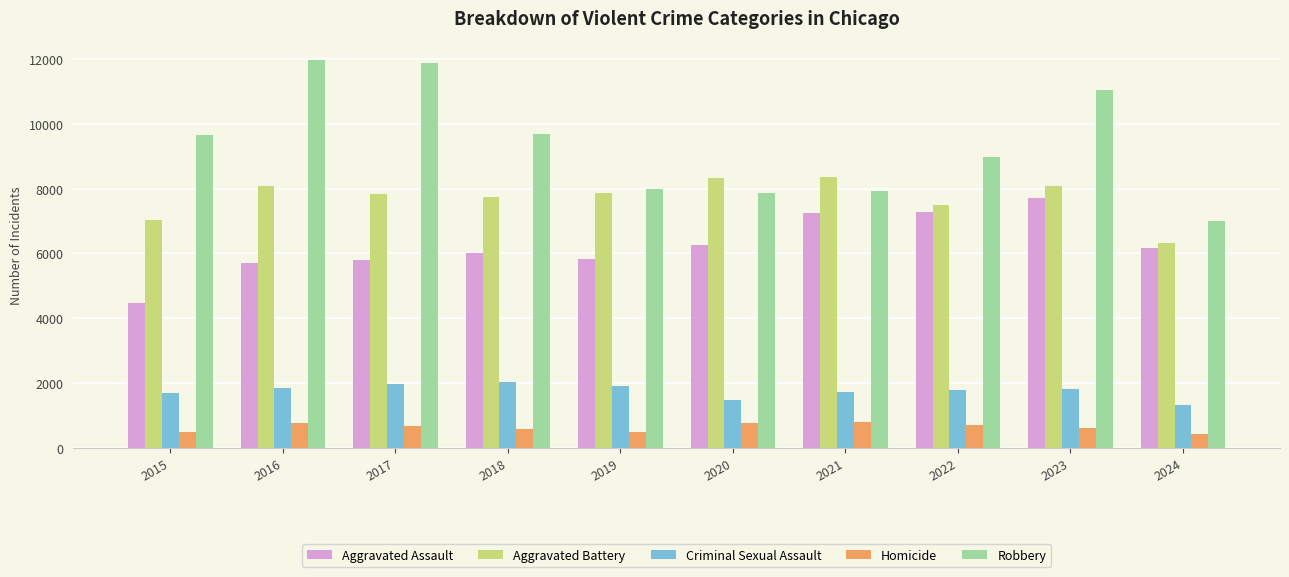

Does the chart contain stacked bars?

No